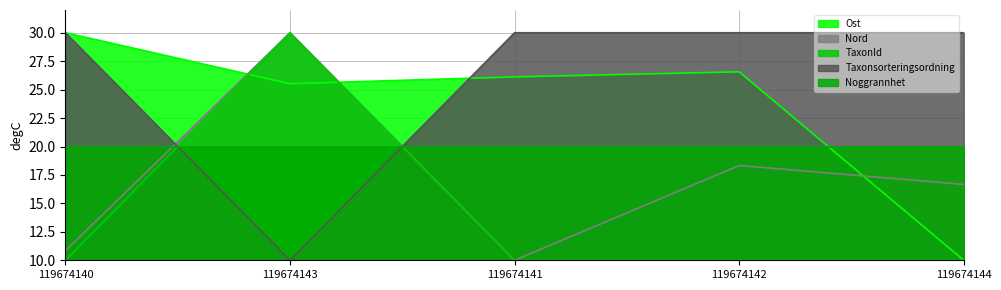

What is the total value across all series at 119674142?

104.9